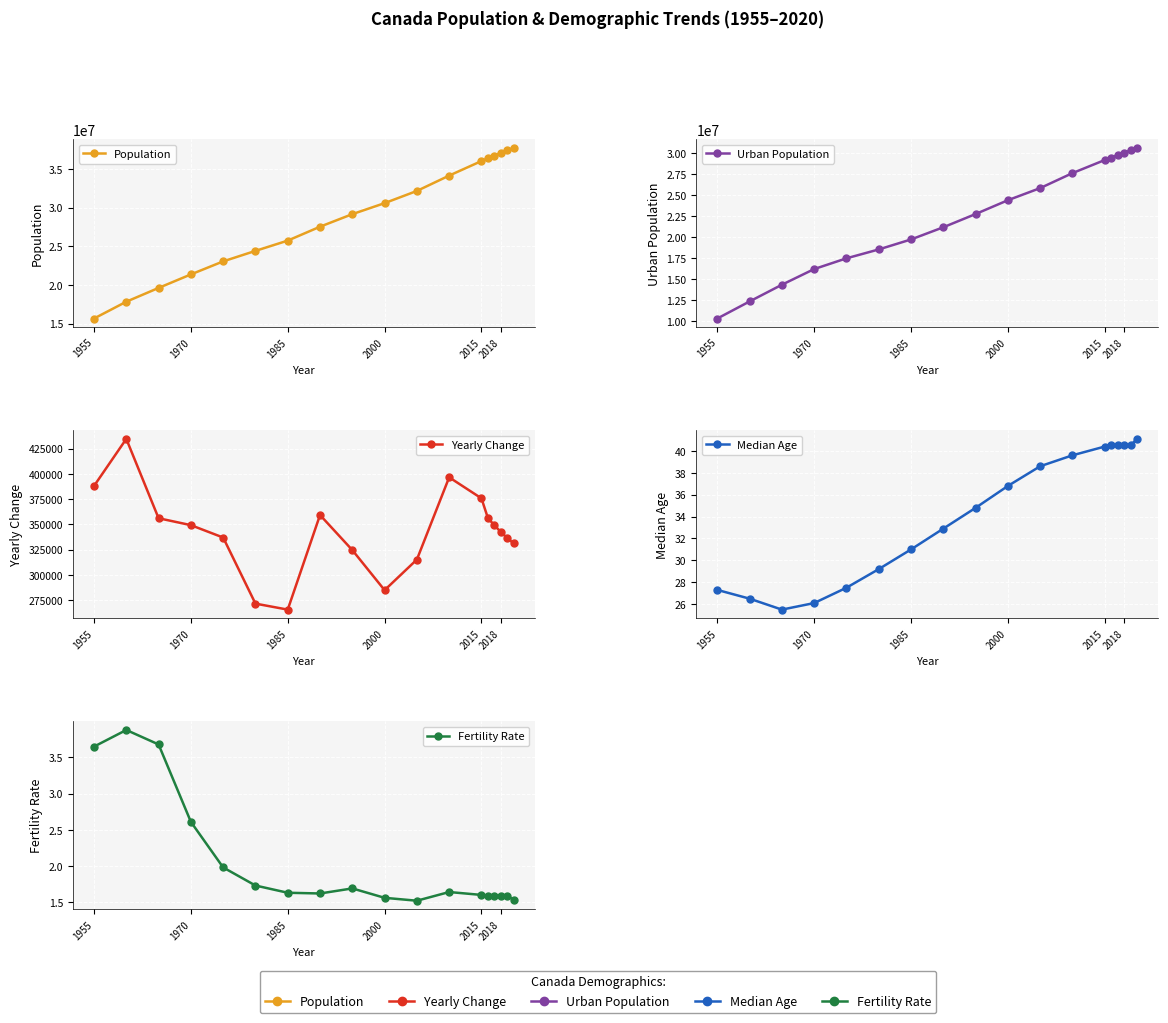

The value of Urban Population at 11 is 37884554.6. True or false?

False